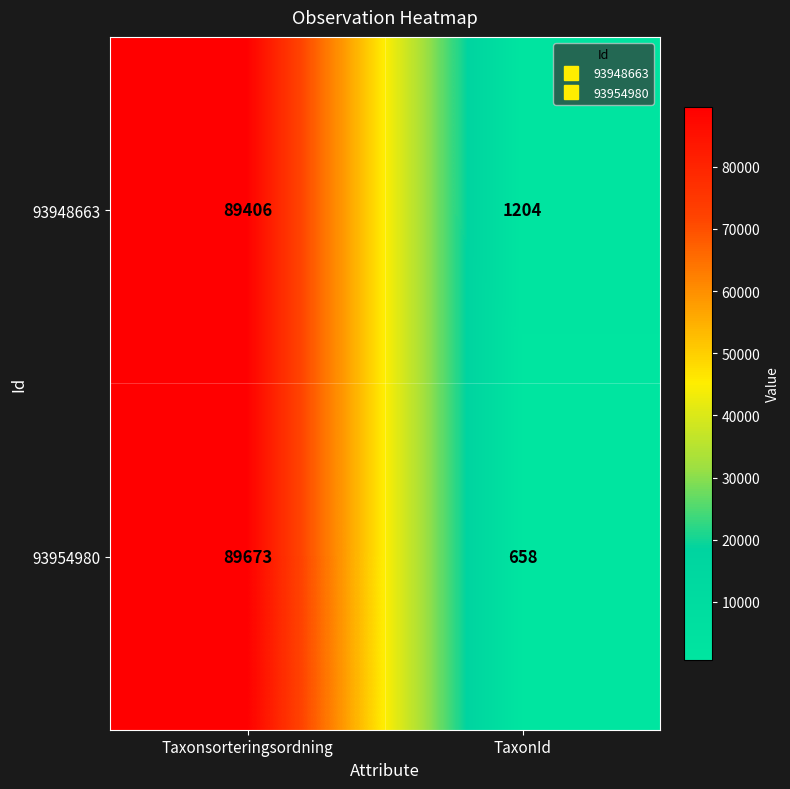

What value does the 93948663 series have at TaxonId?

1204